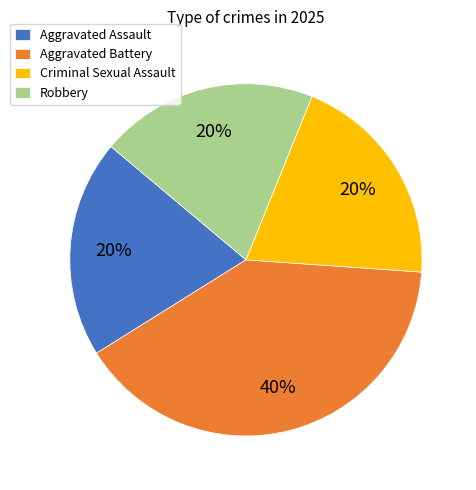

What percentage is the Aggravated Battery slice, to the nearest percent?

40%